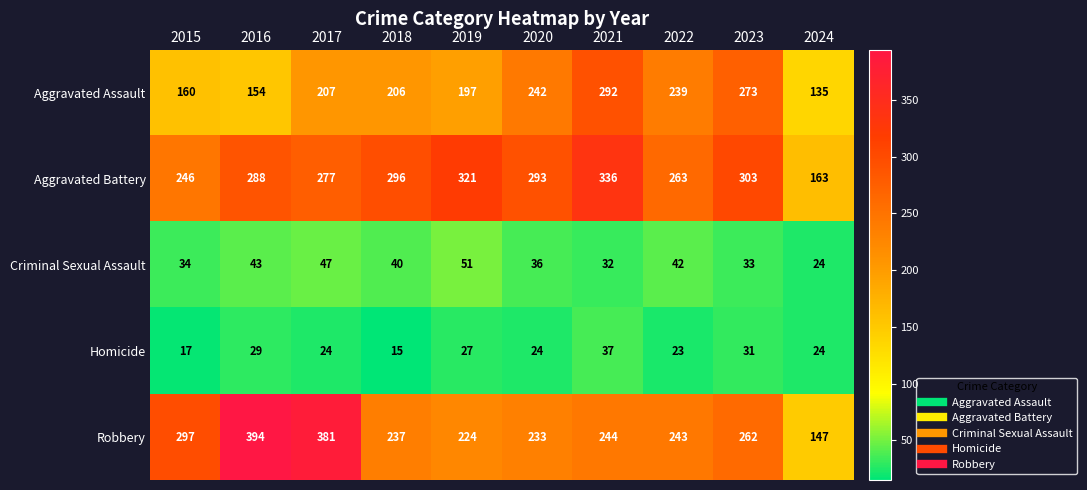

Where does the Criminal Sexual Assault series first go above 40?

2016